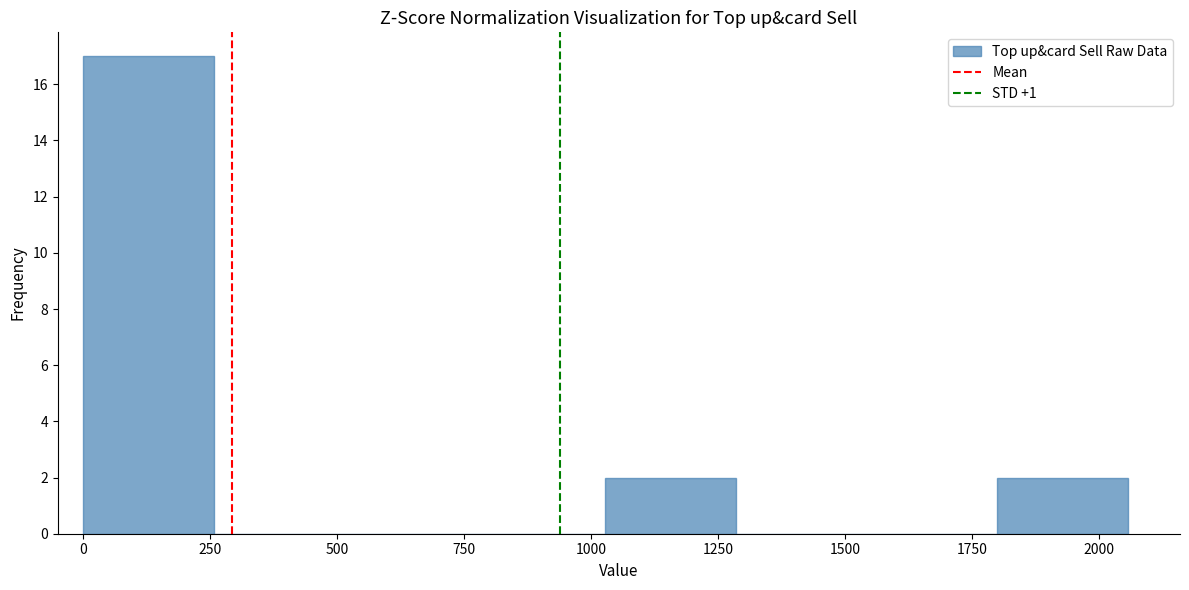

Reading left to right, list every bar in this chart as the range it spans on the x-axis followed by its height. Neither the bar edges nor the heights are printed on the chart, so give them approximately, as read against the axes.

0 to 250: 17
250 to 500: 0
500 to 750: 0
750 to 1050: 0
1050 to 1300: 2
1300 to 1550: 0
1550 to 1800: 0
1800 to 2050: 2